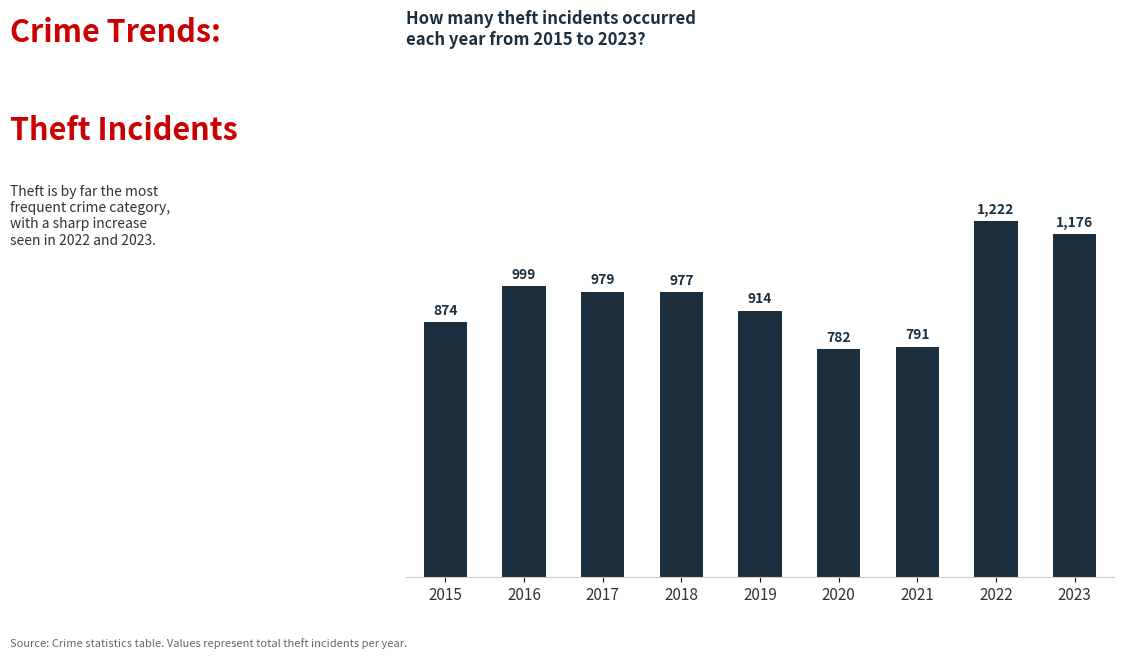

At which label does the data first exceed 977?

2016